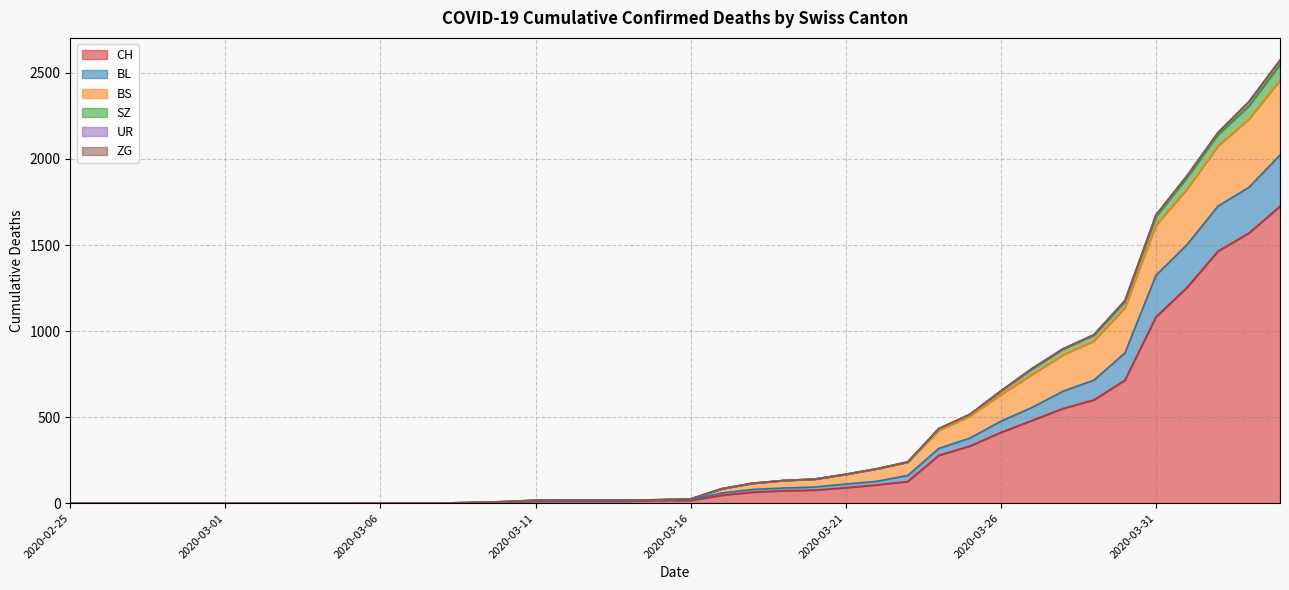

True or false: BL and BS intersect in this chart.

False